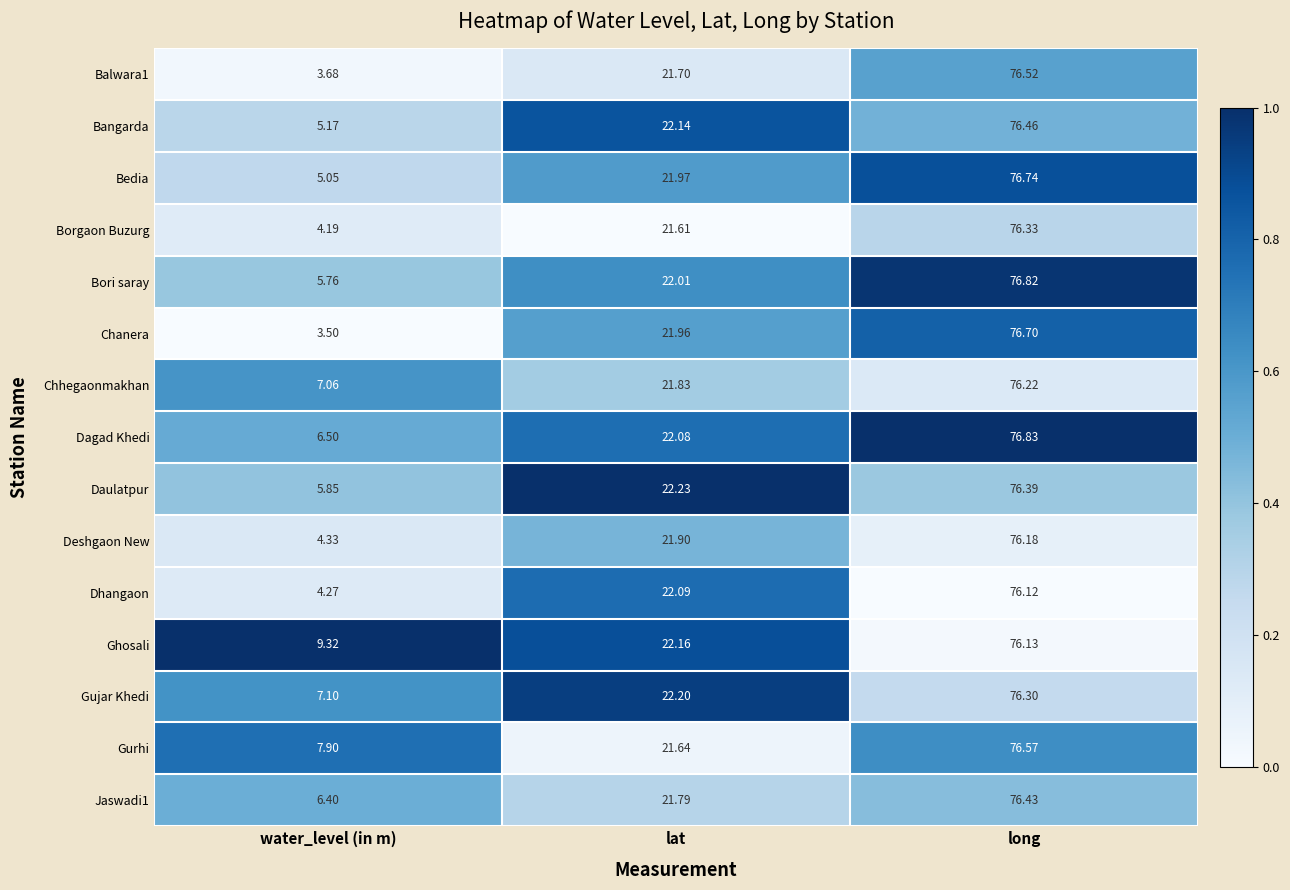

At which label does Dhangaon first exceed 22?

lat